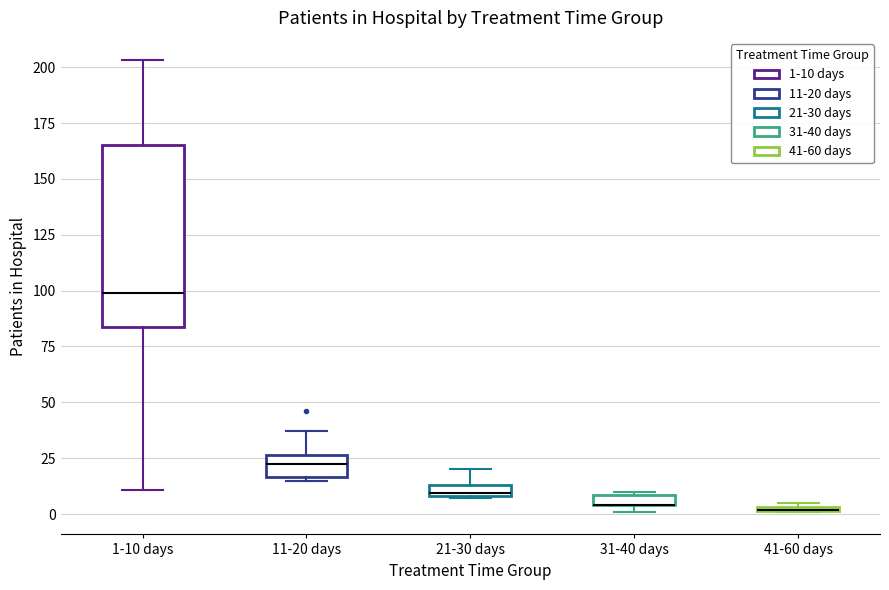

Comparing the boxes themselves (not the whiskers), which one is the tallest?

1-10 days